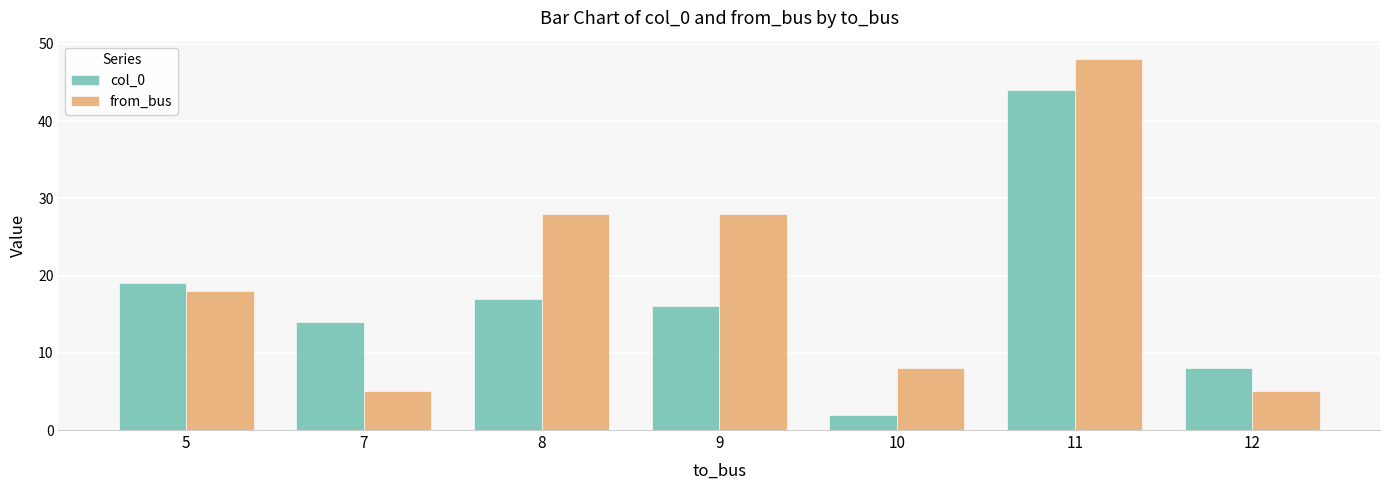

Which series has the largest total across all categories?

from_bus